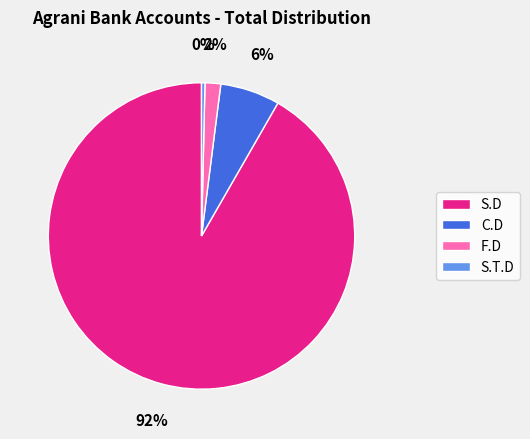

The S.T.D slice represents 8% of the pie. True or false?

False